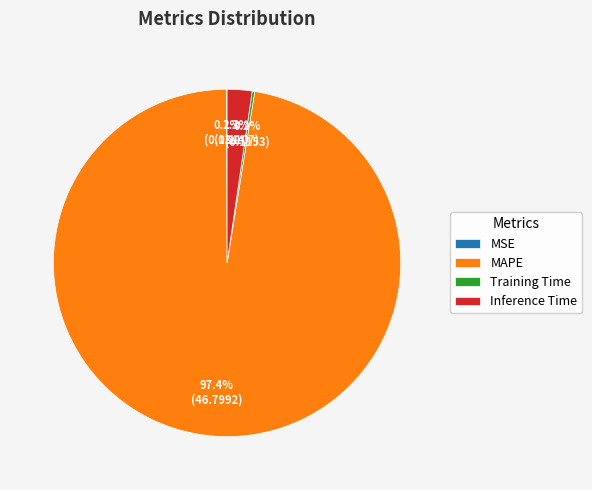

To the nearest percent, what is the difference between the largest and smallest slice percentages?

97%